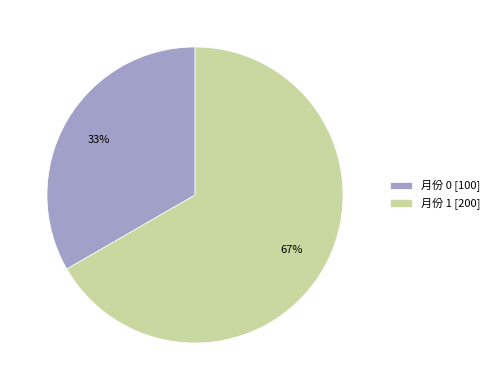

The 月份 0 [100] slice represents 40% of the pie. True or false?

False